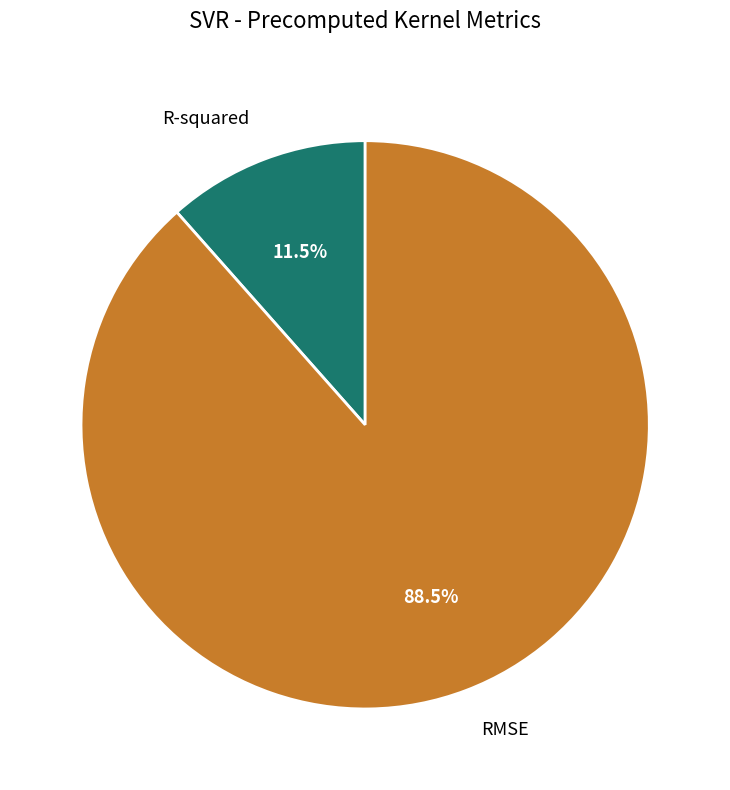

Between RMSE and R-squared, which is larger?

RMSE